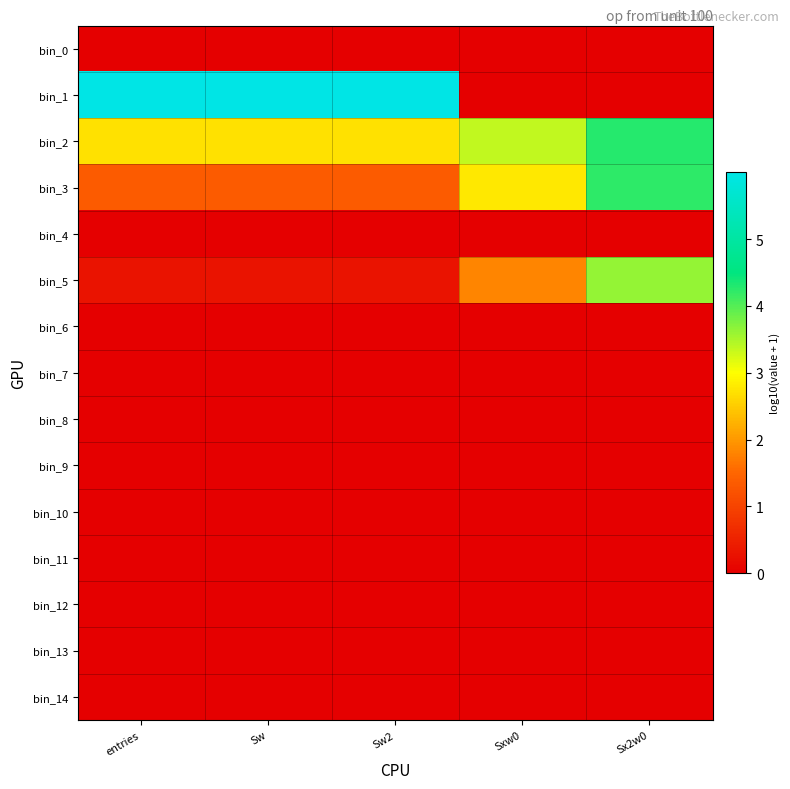

Which series has the largest range (max minus min)?

bin_1